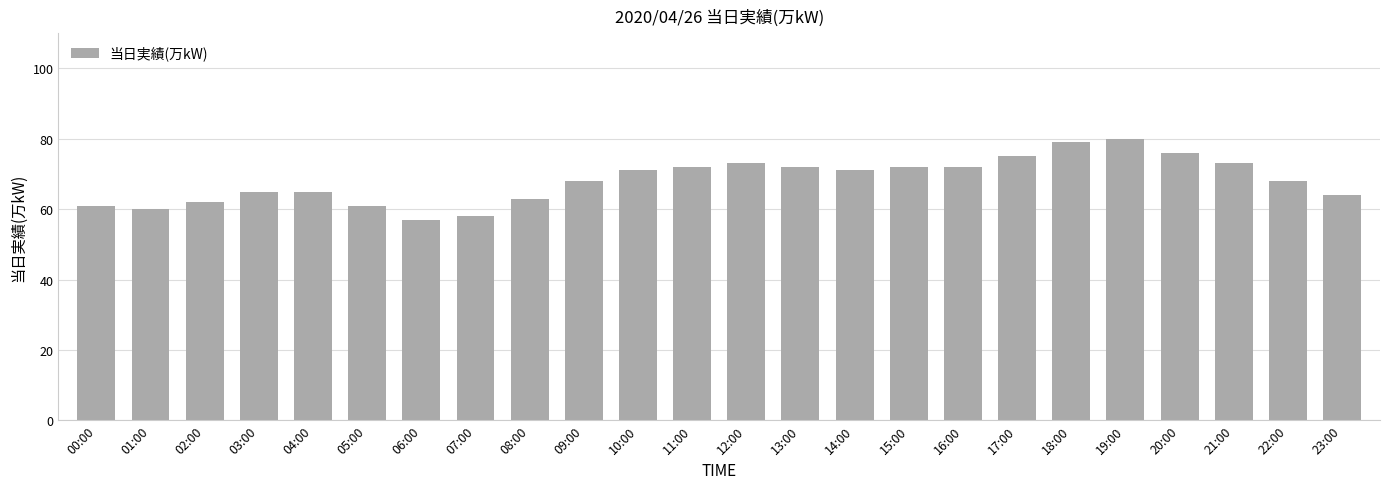

Between 00:00 and 16:00, which is larger?

16:00